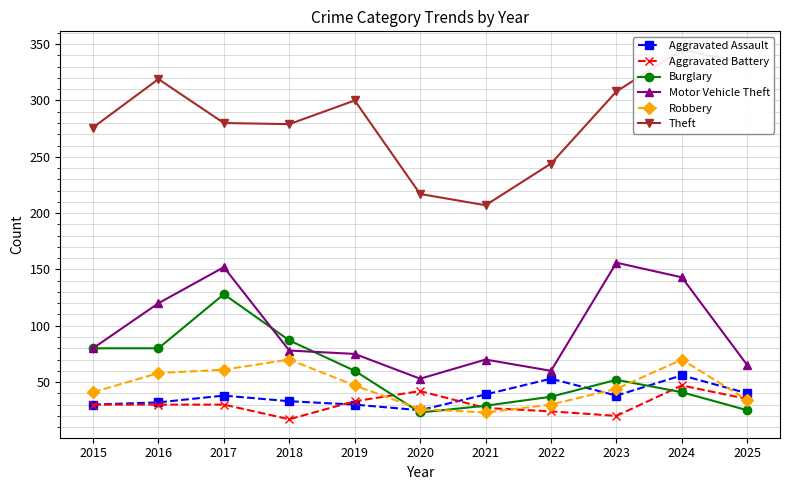

Does the chart display data point markers on the line(s)?

Yes